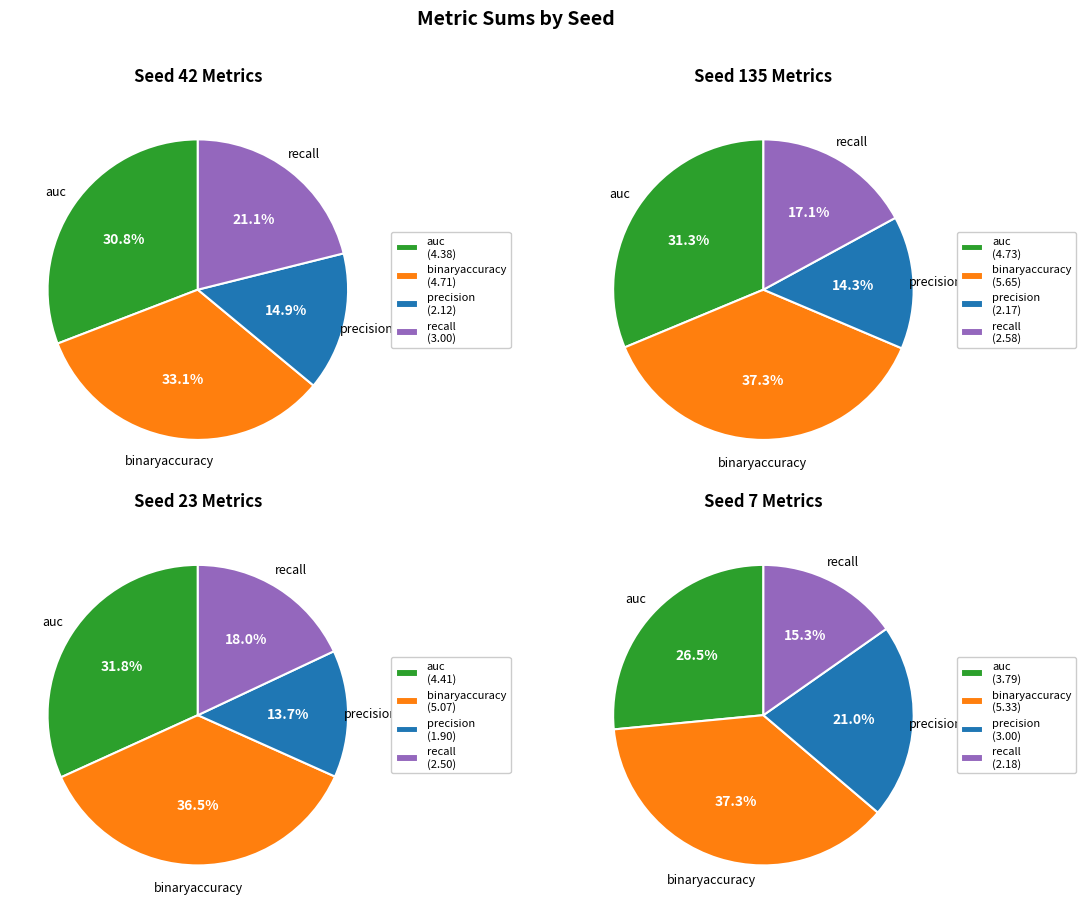

Is there any slice that represents more than half of the pie?

No